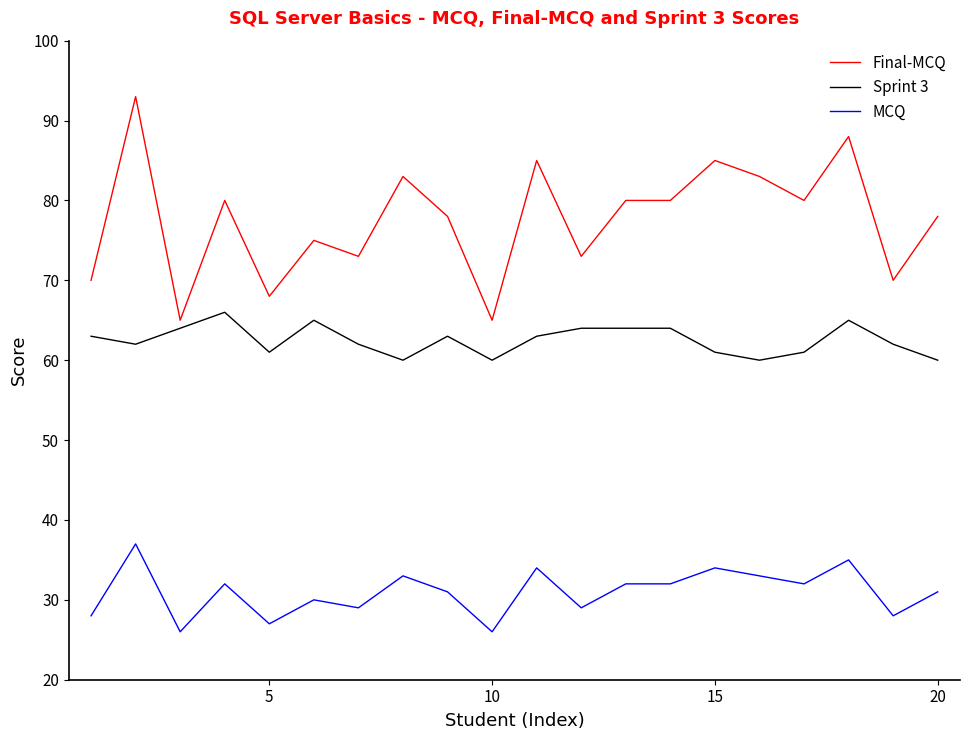

What is the smallest value displayed?

26